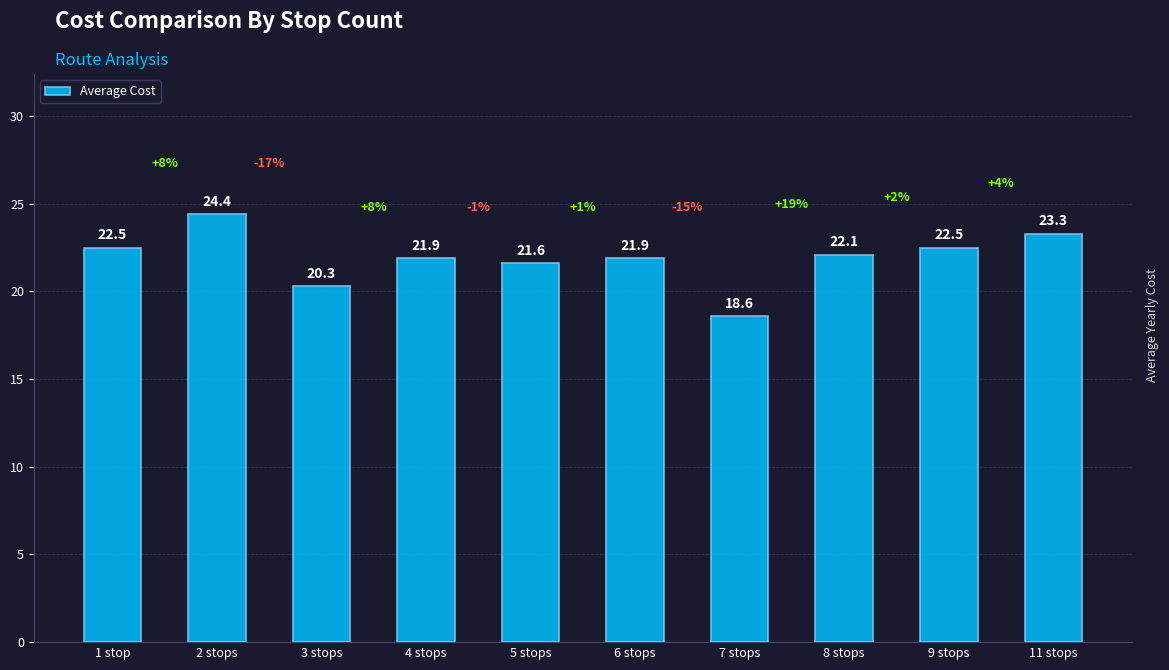

What is the value of the 10th bar from the left?

23.3